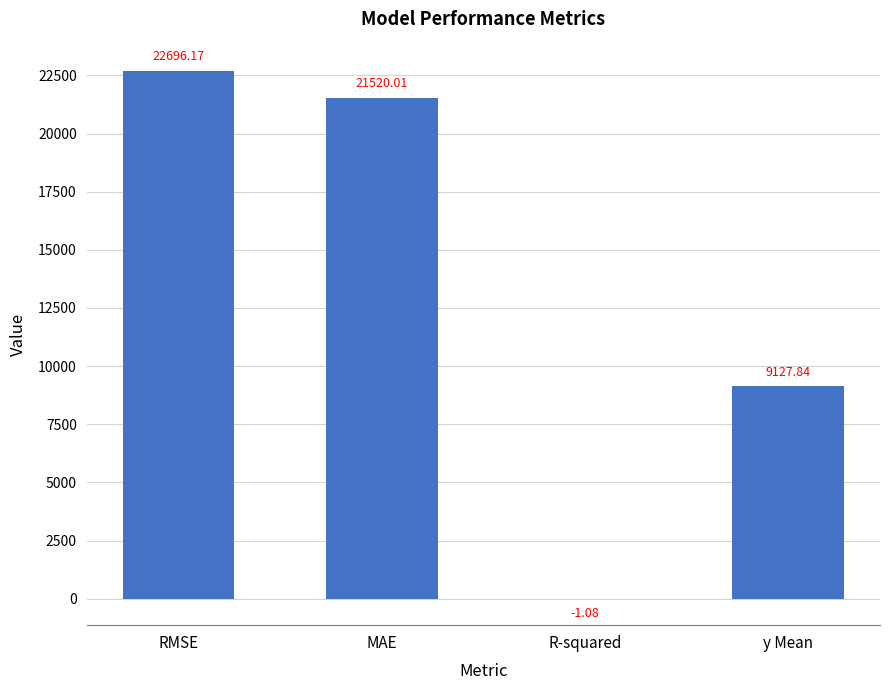

What is the sum of all values?

53342.9